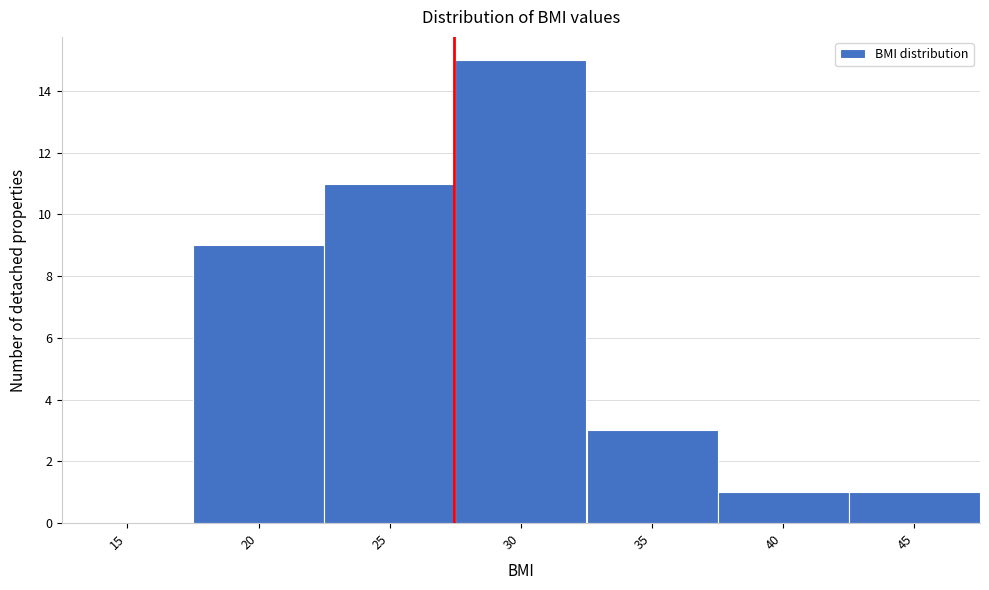

Reading left to right, transcribe all the data shown in this chart.

15=0	20=9	25=11	30=15	35=3	40=1	45=1